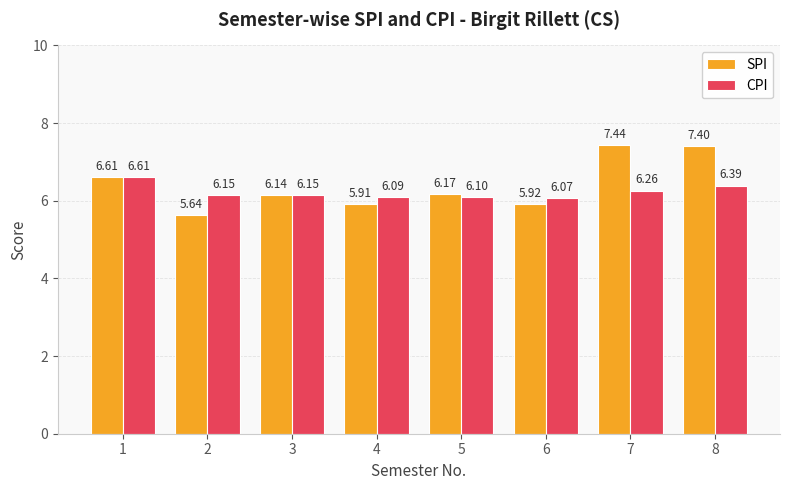

Is the value of CPI at 6 greater than the value of SPI at 4?

Yes